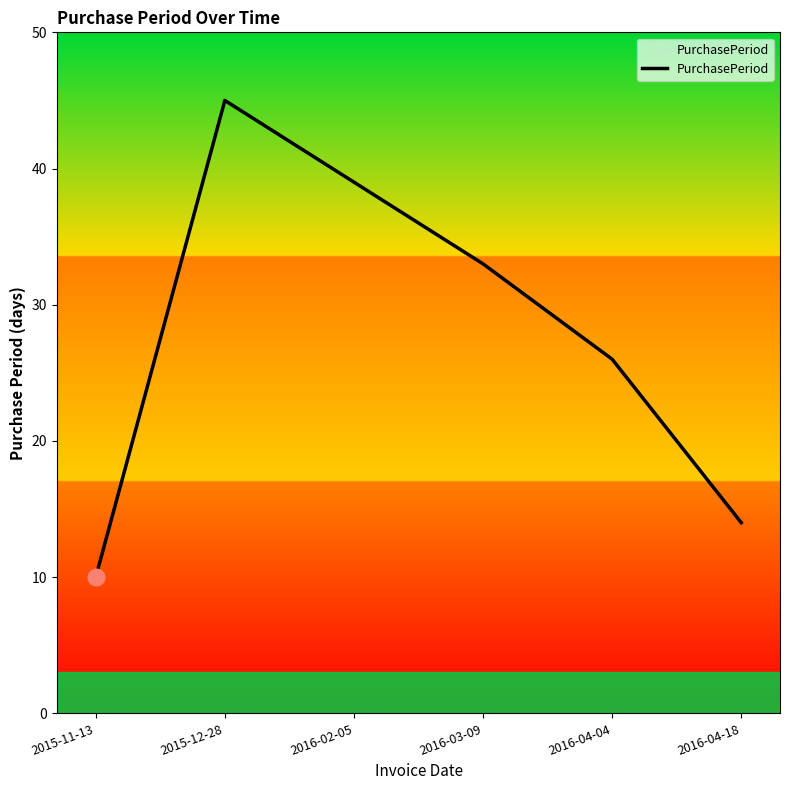

List the labels in order of value, smallest first.

2015-11-13, 2016-04-18, 2016-04-04, 2016-03-09, 2016-02-05, 2015-12-28